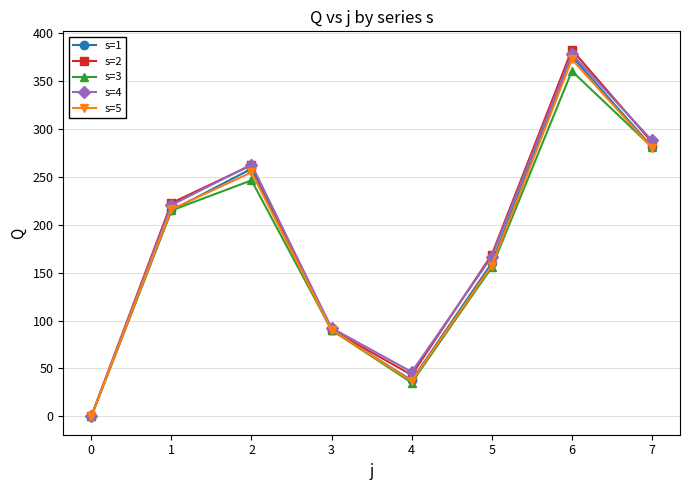

Does the chart display data point markers on the line(s)?

Yes